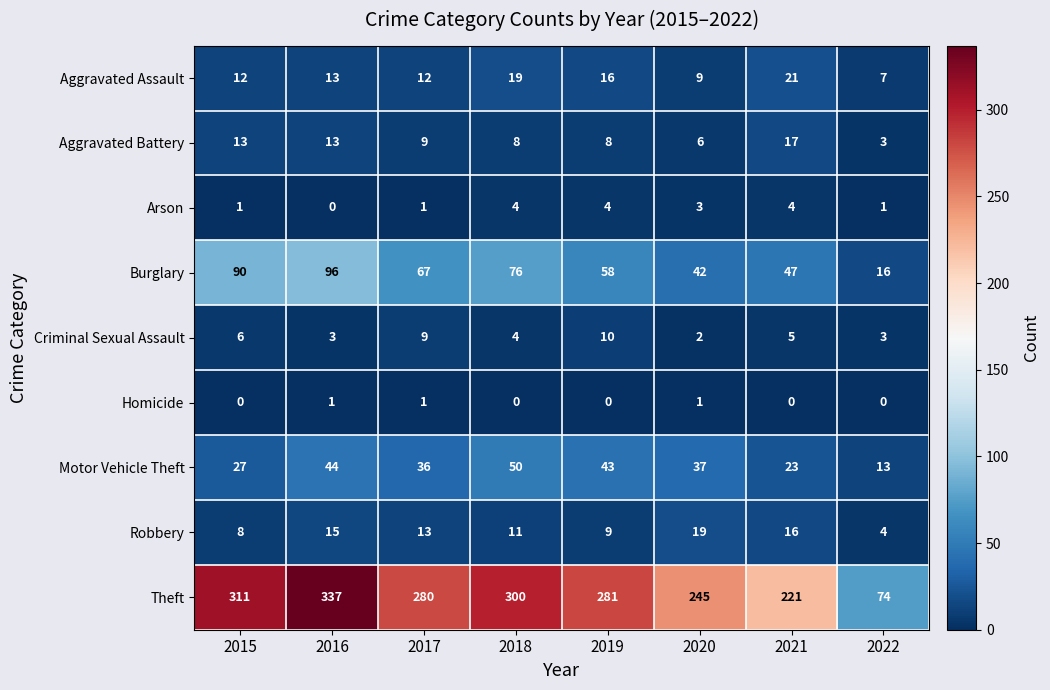

What is the difference between the second highest and minimum values in the Theft series?

237